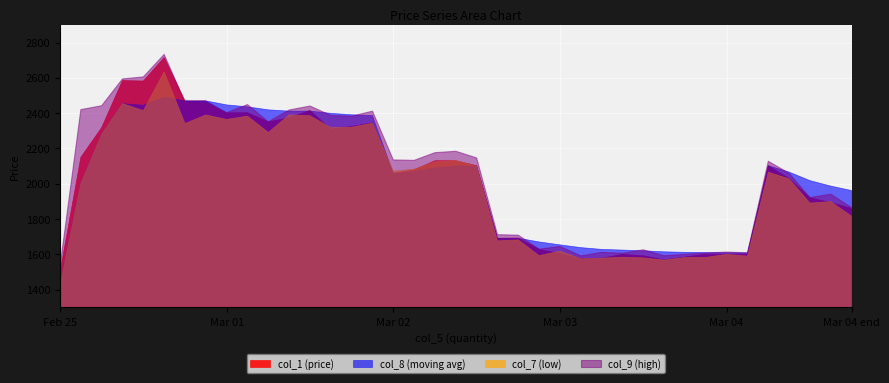

At which label does col_1 (price) reach its minimum?

Feb 25